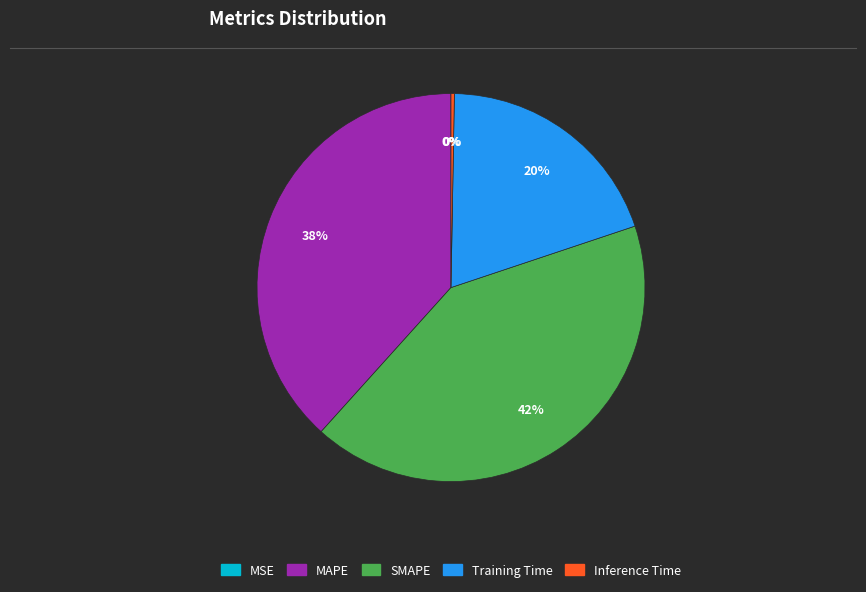

The Inference Time slice represents 12% of the pie. True or false?

False